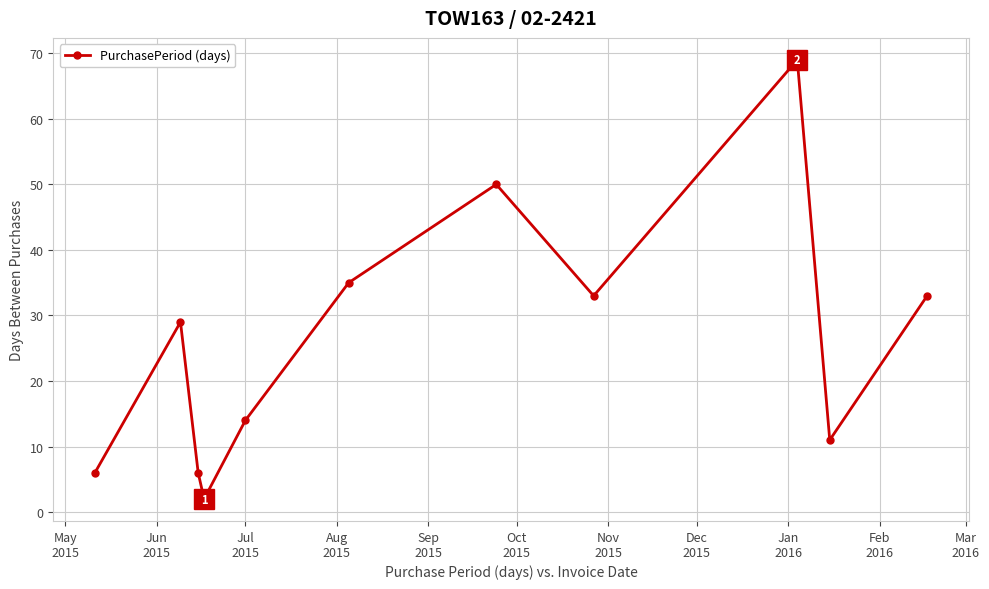

What is the value of the 3rd point from the left?

6